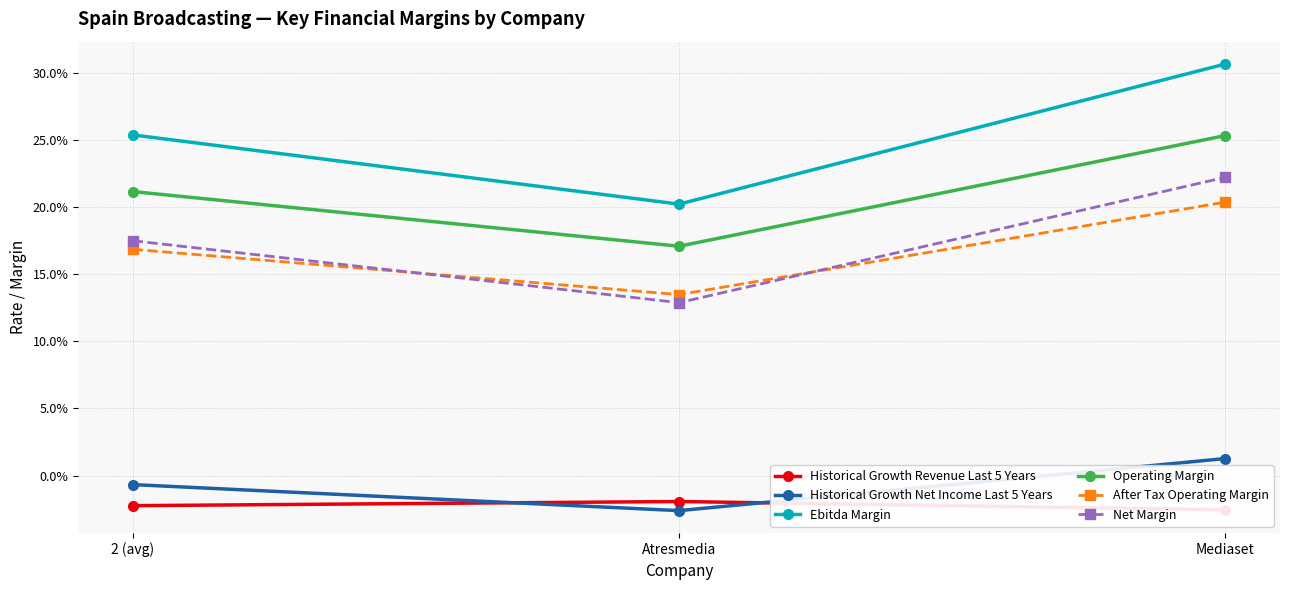

Reading left to right, what are all the values shown in this chart?

Historical Growth Revenue Last 5 Years: 2 (avg)=-0.0	Atresmedia=-0.0	Mediaset=-0.0
Historical Growth Net Income Last 5 Years: 2 (avg)=-0.0	Atresmedia=-0.0	Mediaset=0.0
Ebitda Margin: 2 (avg)=0.3	Atresmedia=0.2	Mediaset=0.3
Operating Margin: 2 (avg)=0.2	Atresmedia=0.2	Mediaset=0.3
After Tax Operating Margin: 2 (avg)=0.2	Atresmedia=0.1	Mediaset=0.2
Net Margin: 2 (avg)=0.2	Atresmedia=0.1	Mediaset=0.2